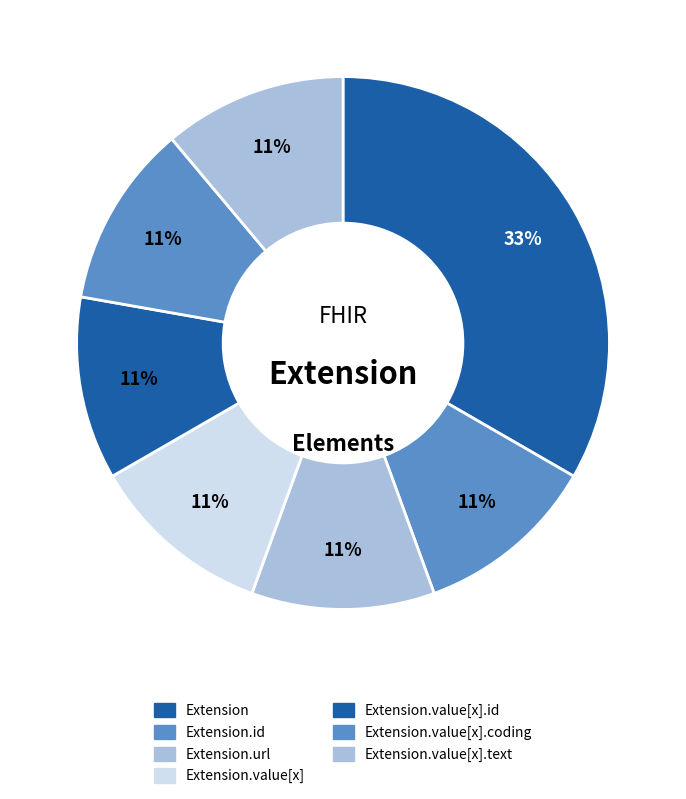

How many segments does this pie chart have?

7